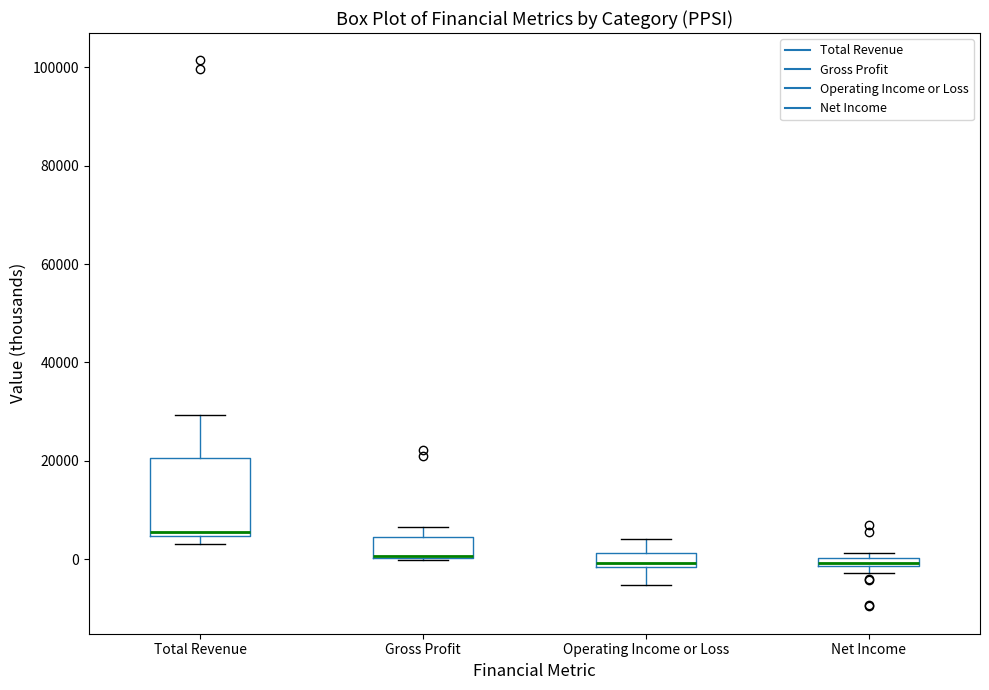

Where is the lower edge of the box for Operating Income or Loss on the y-axis? The values are not printed on the chart, so give them approximately, as read against the axis.

-2000